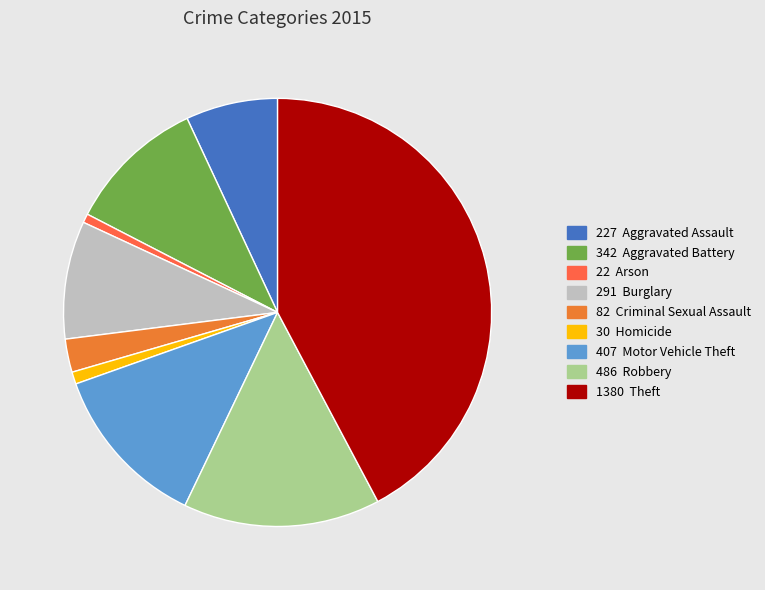

Which slice is the largest?

Theft